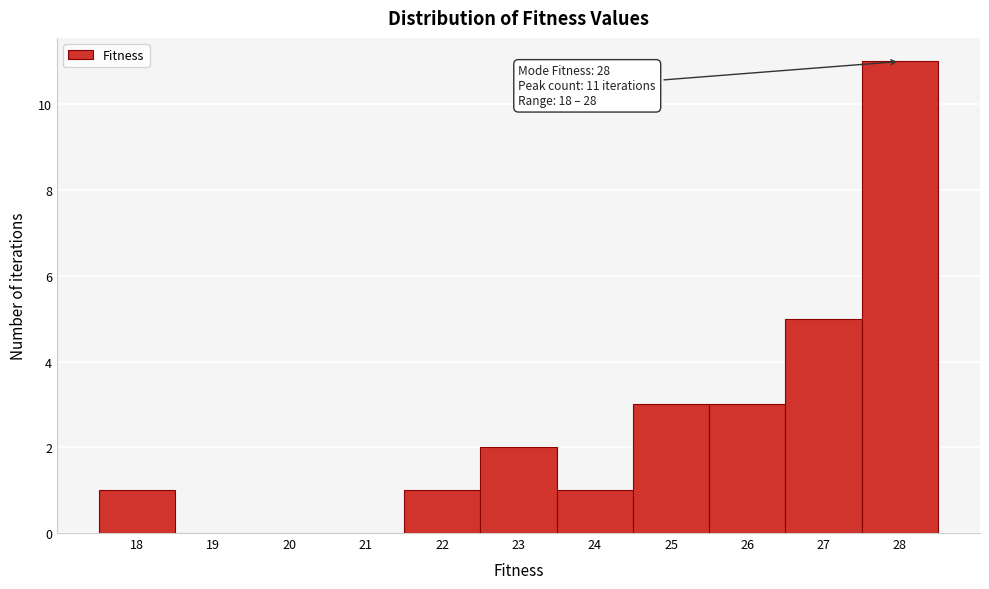

Over which range of the x-axis is the bar tallest?

27.5 to 28.5